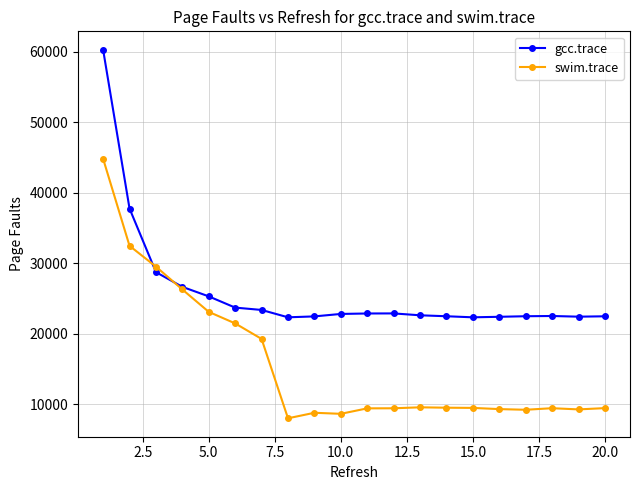

Which series has the largest total across all categories?

gcc.trace